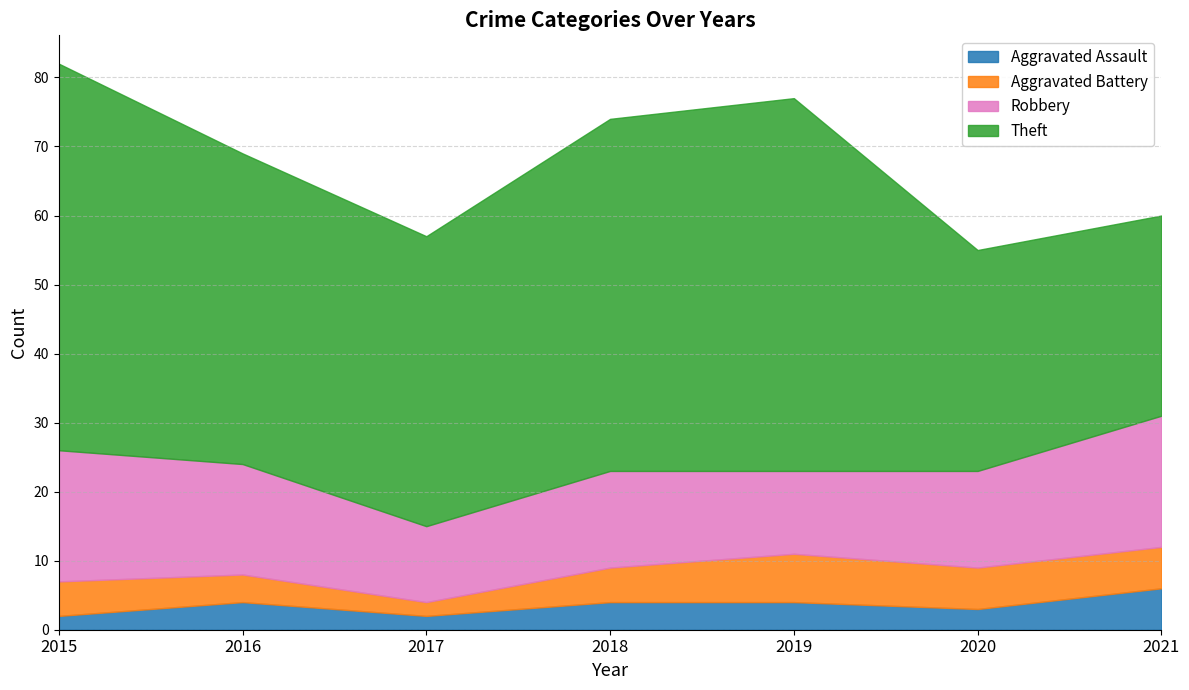

True or false: Aggravated Assault and Aggravated Battery cross at least once.

False